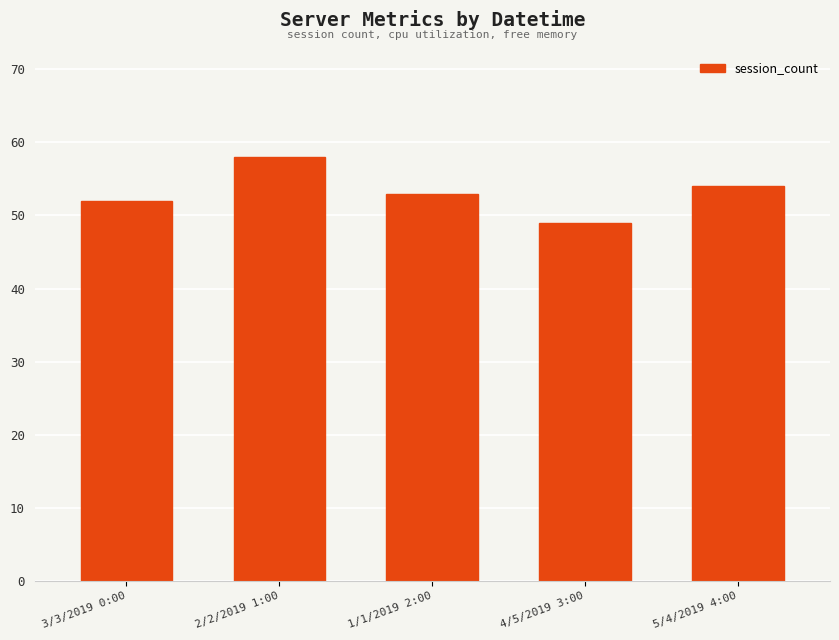

What is the maximum value shown in the chart?

58